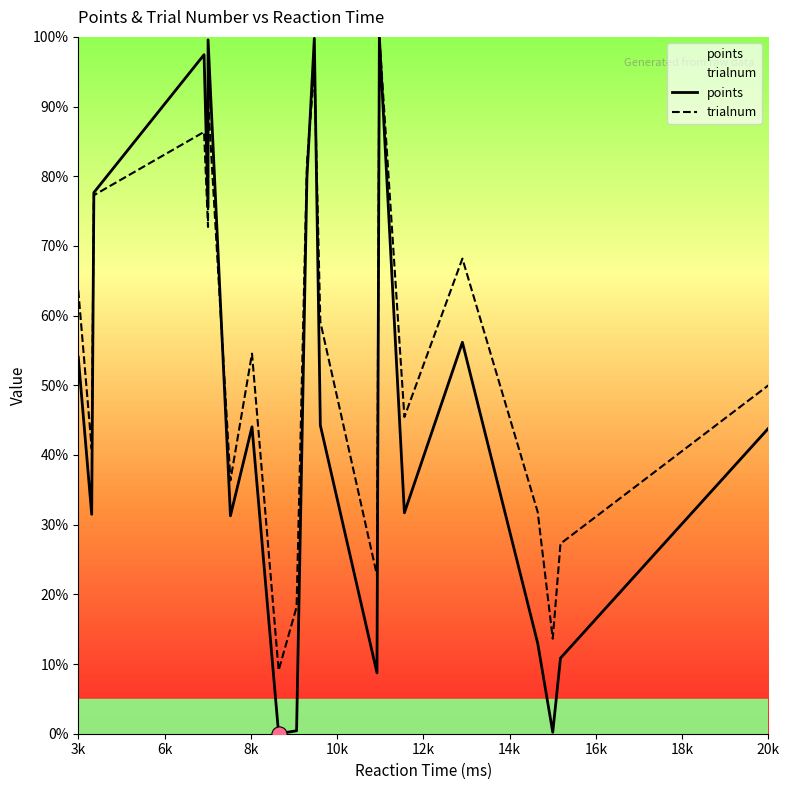

Which series has the largest total across all categories?

trialnum